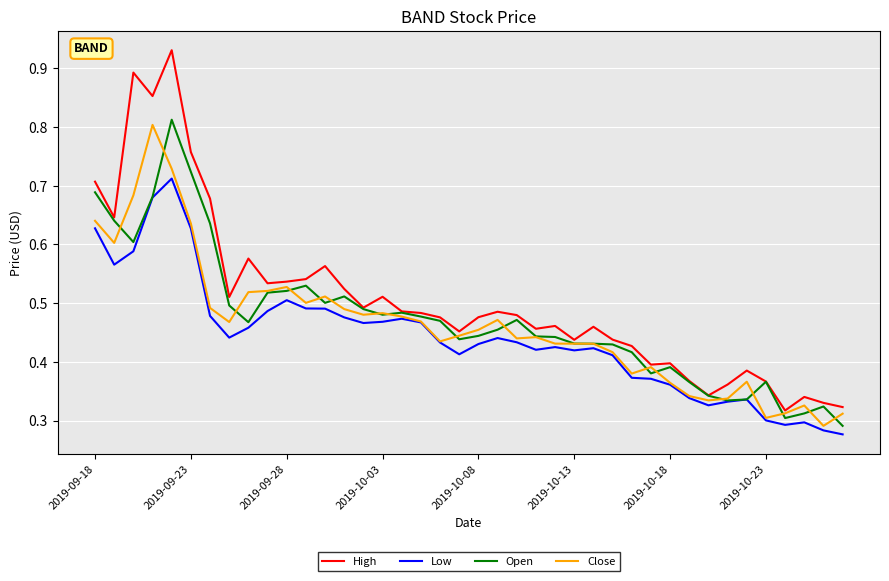

Which series has the widest spread of values?

High